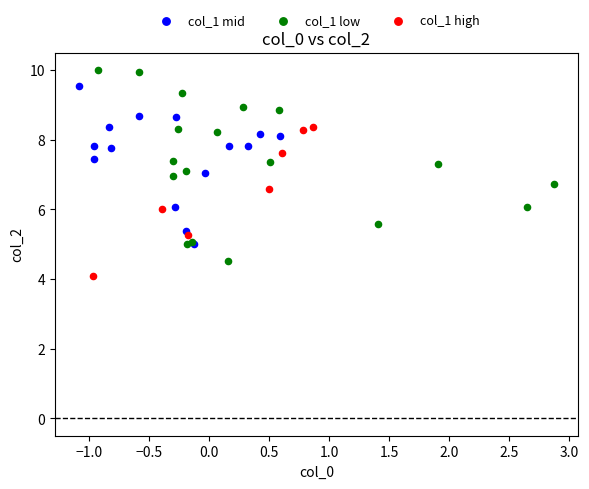

Which series has the widest spread of Y values?

col_1 low